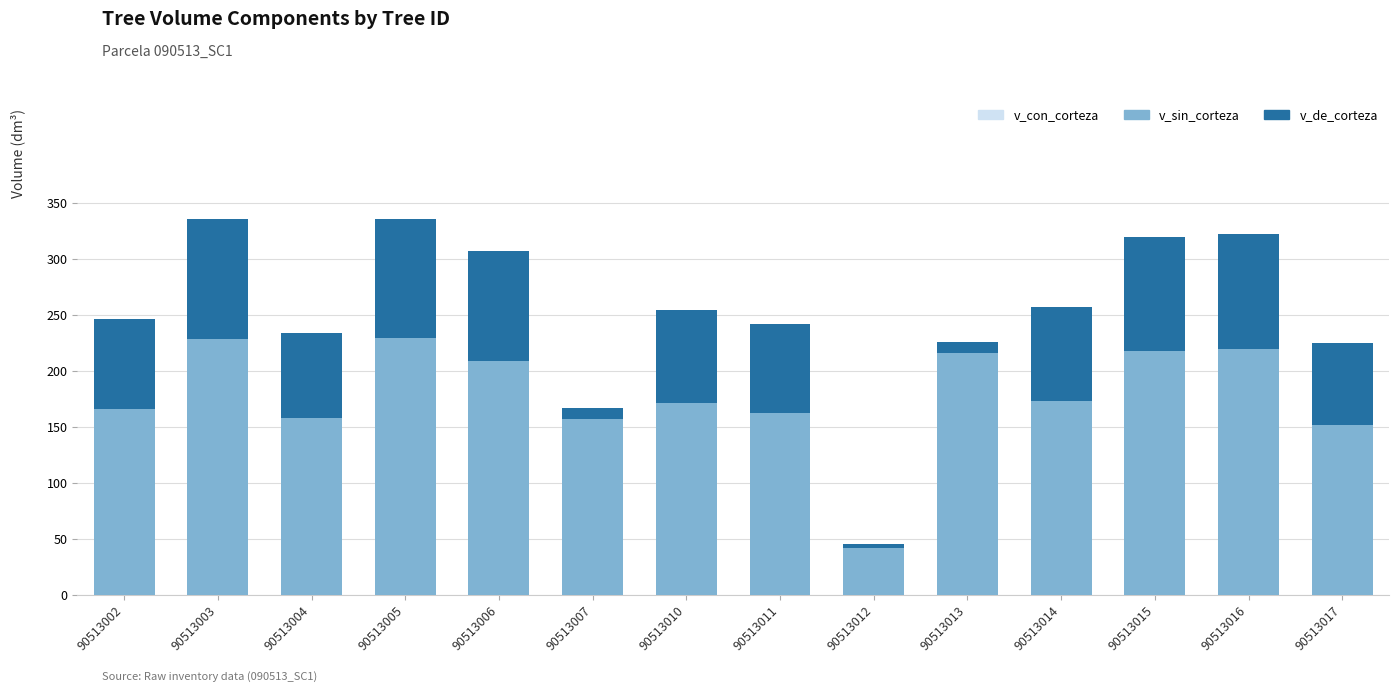

What is the greatest value displayed?

335.7